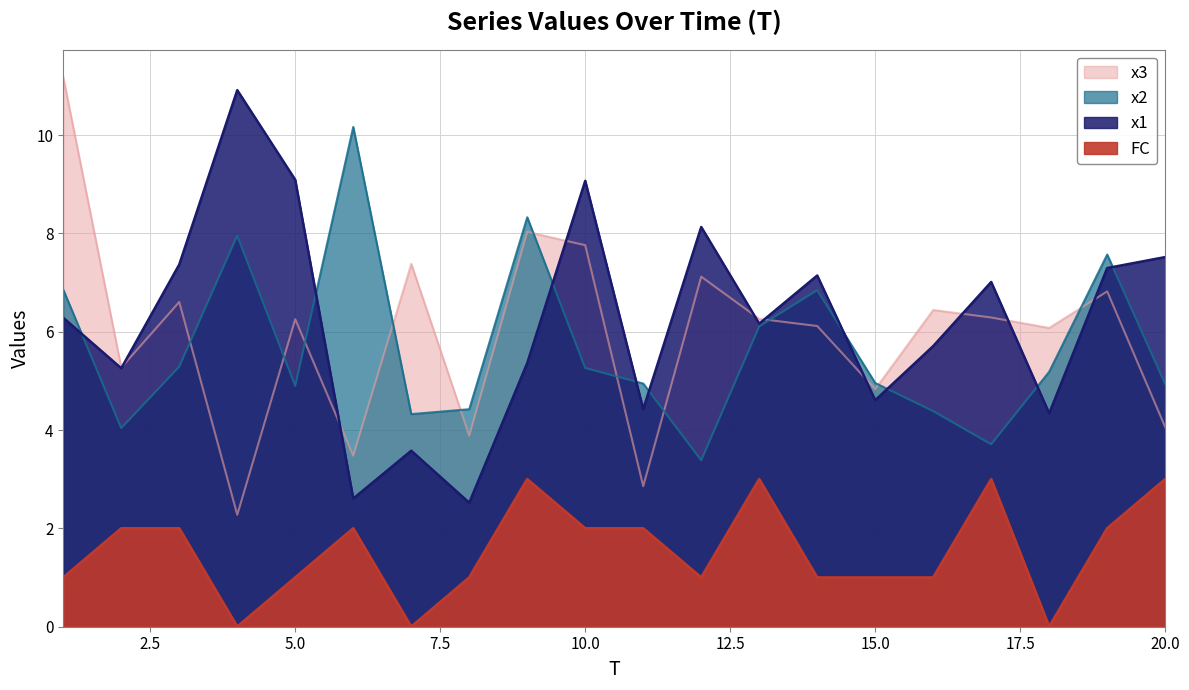

Does the chart display data point markers on the line(s)?

No